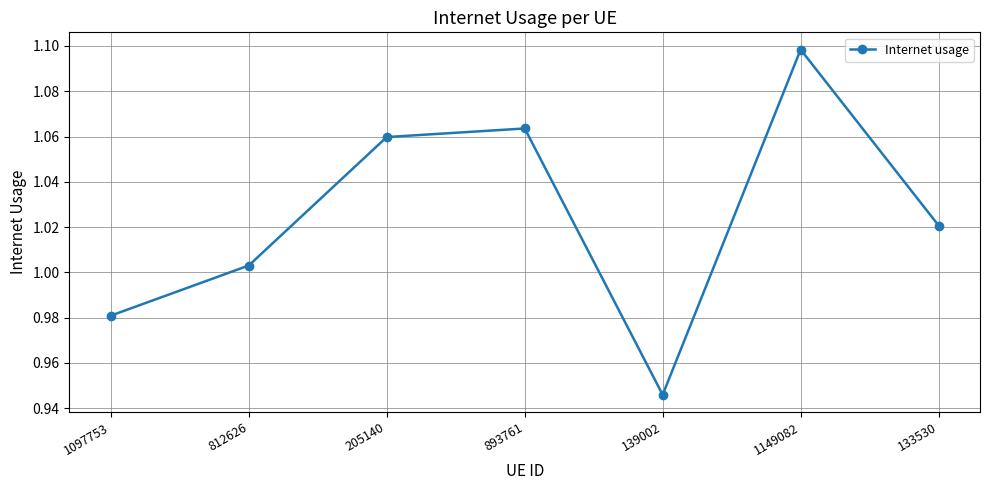

How many values are below 1?

2